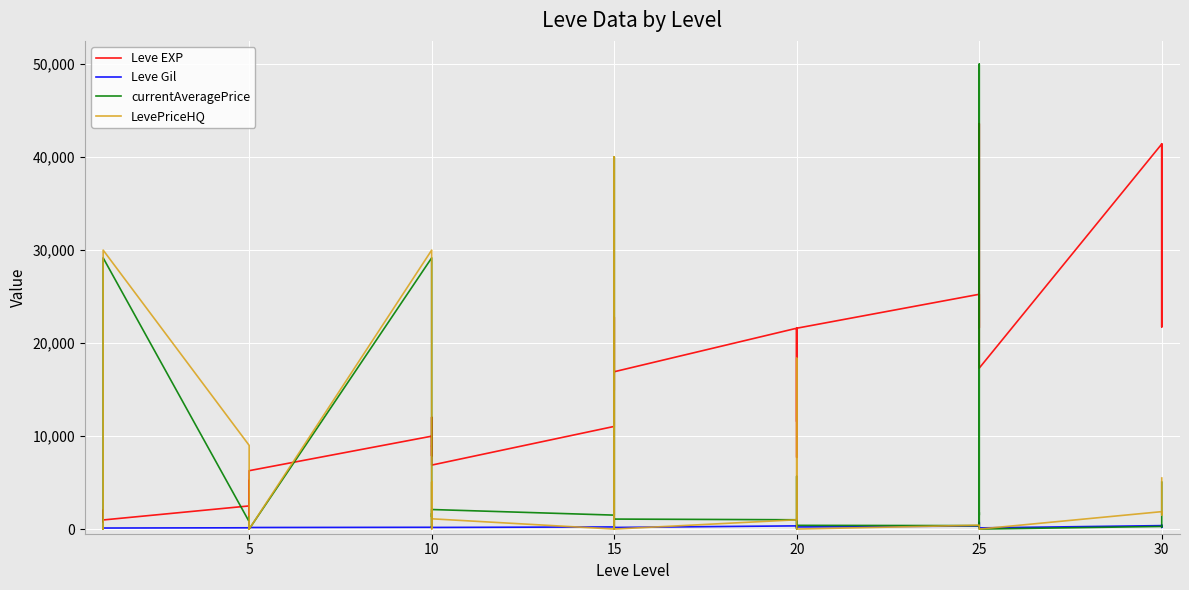

What is the value of the Leve Gil point at the 3rd from the left?

114